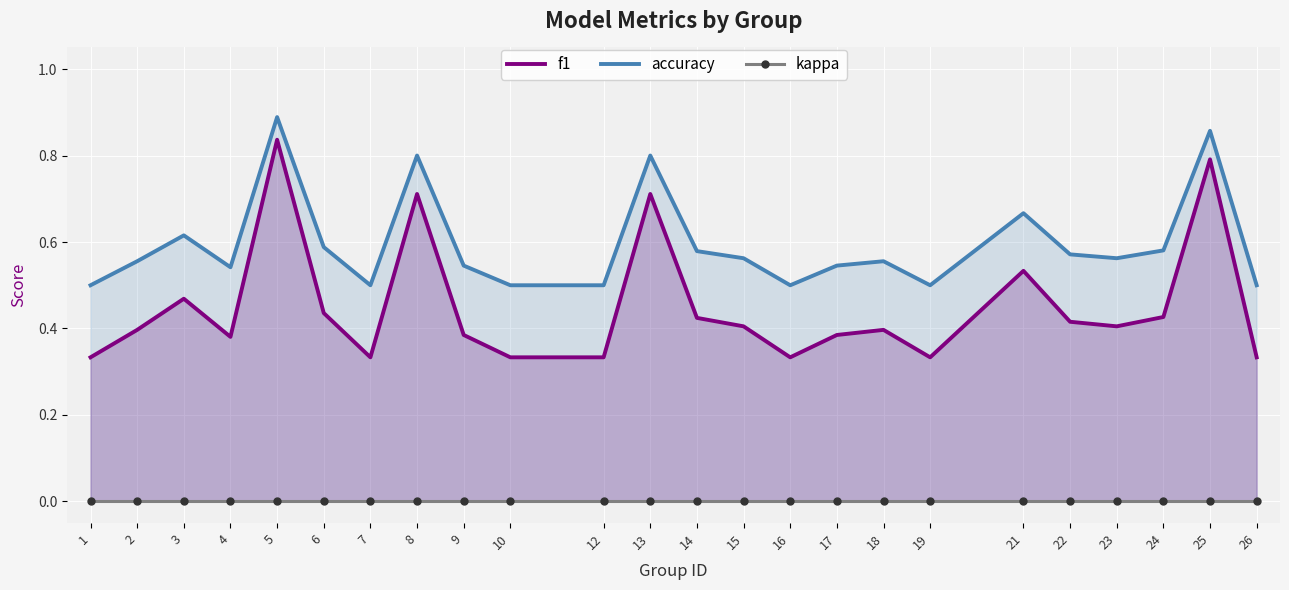

True or false: accuracy and f1 intersect in this chart.

False